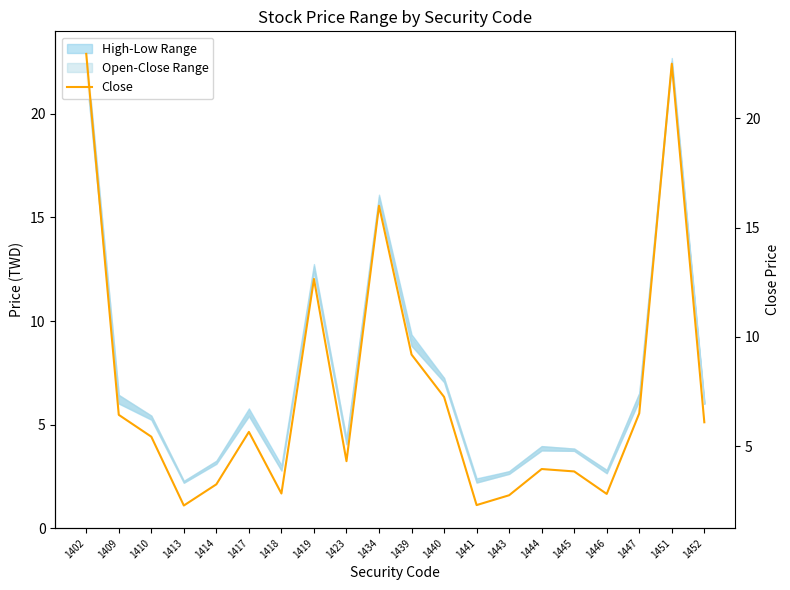

Reading left to right, transcribe all the data shown in this chart.

1402=22.9	1409=6.4	1410=5.4	1413=2.3	1414=3.2	1417=5.7	1418=2.8	1419=12.7	1423=4.3	1434=16.0	1439=9.2	1440=7.2	1441=2.3	1443=2.8	1444=4.0	1445=3.8	1446=2.8	1447=6.5	1451=22.5	1452=6.1